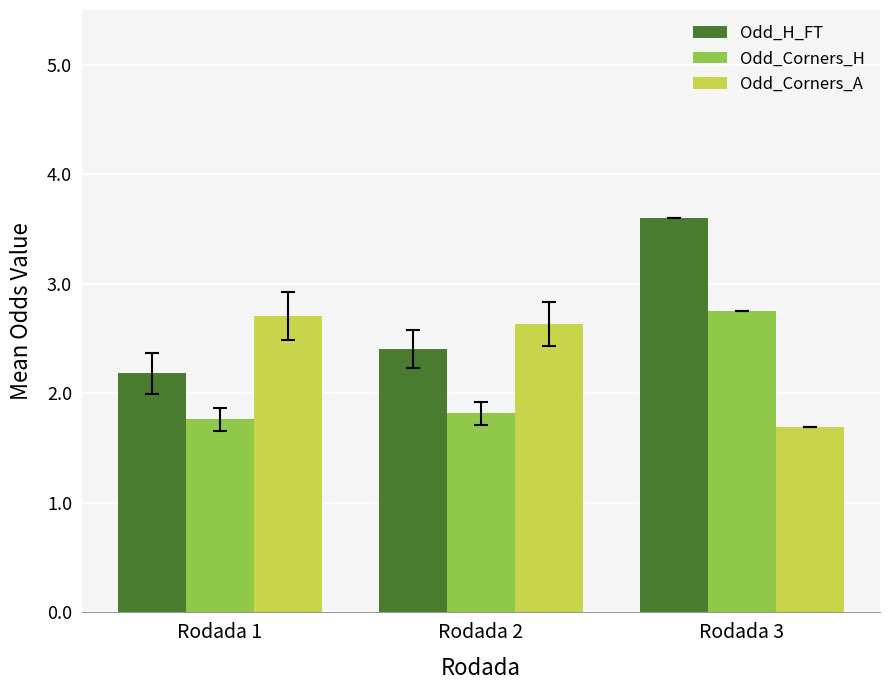

Is the value of Odd_Corners_A at Rodada 2 greater than the value of Odd_H_FT at Rodada 3?

No